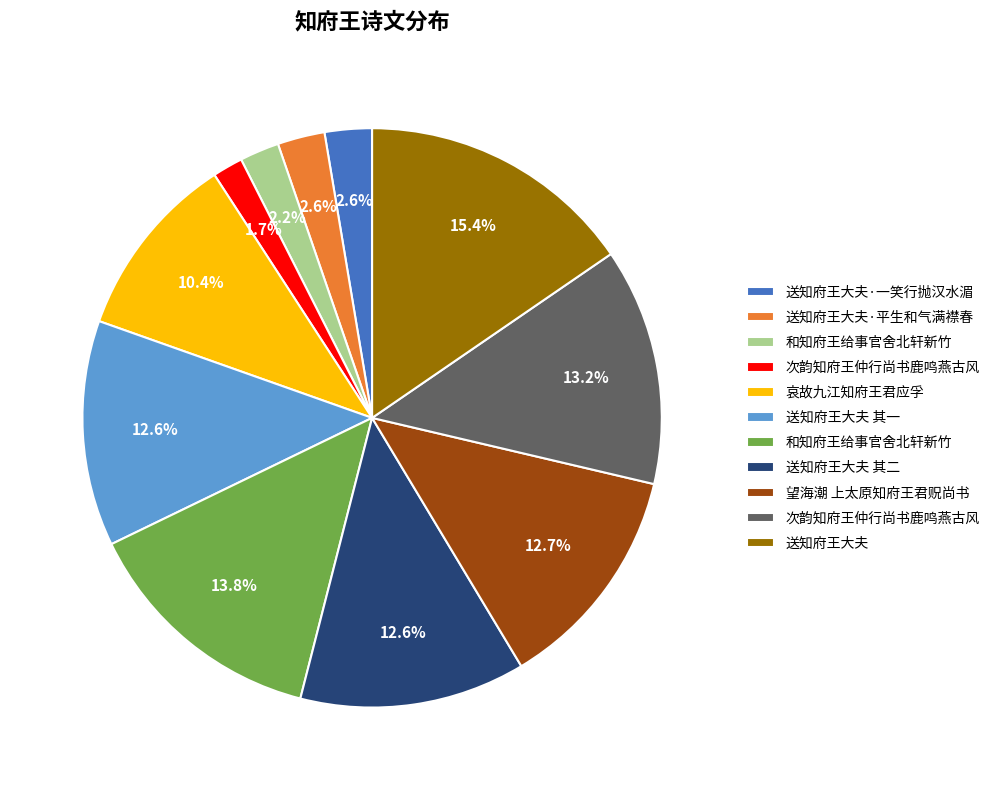

Is there a majority slice in this chart?

No